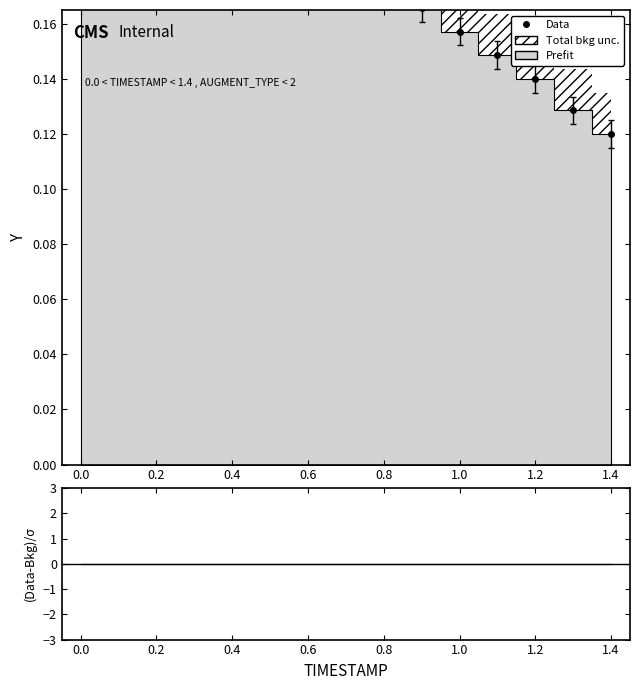

Reading right to left, what are all the values shown in this chart?

0.1	0.1	0.1	0.1	0.2	0.2	0.2	0.2	0.2	0.2	0.2	0.2	0.2	0.2	0.2